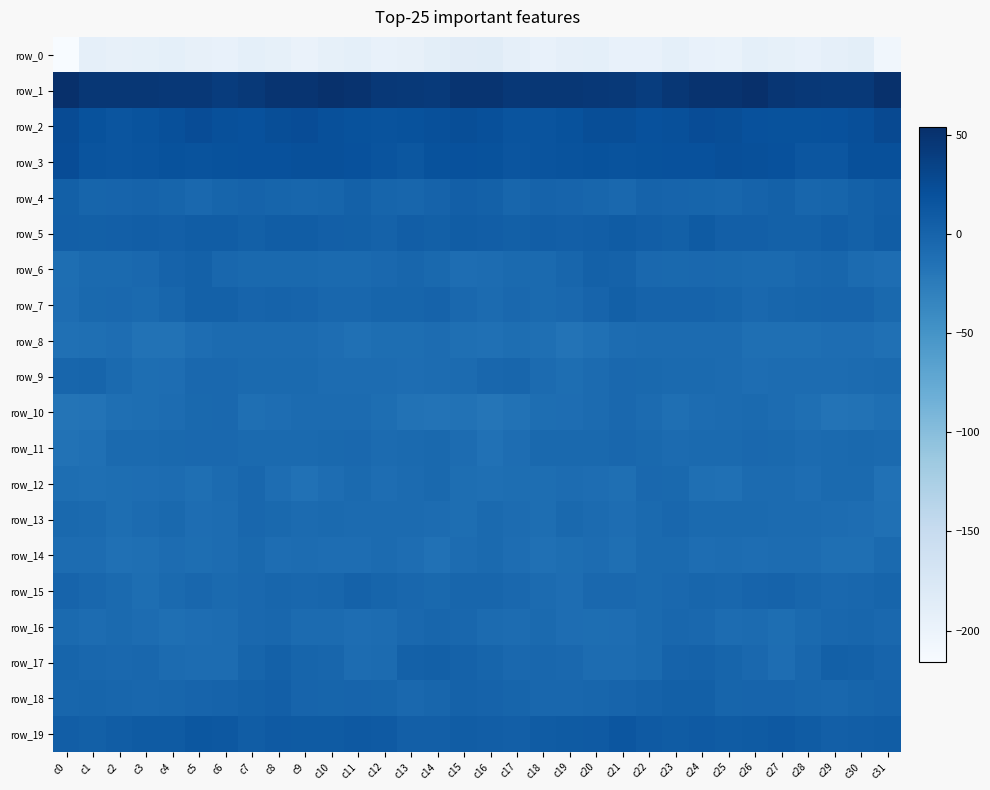

List the labels in order of row_2 value, smallest first.

c2, c17, c18, c3, c12, c11, c28, c27, c19, c1, c13, c29, c26, c7, c22, c10, c14, c23, c4, c6, c16, c30, c15, c20, c8, c25, c21, c24, c9, c5, c0, c31